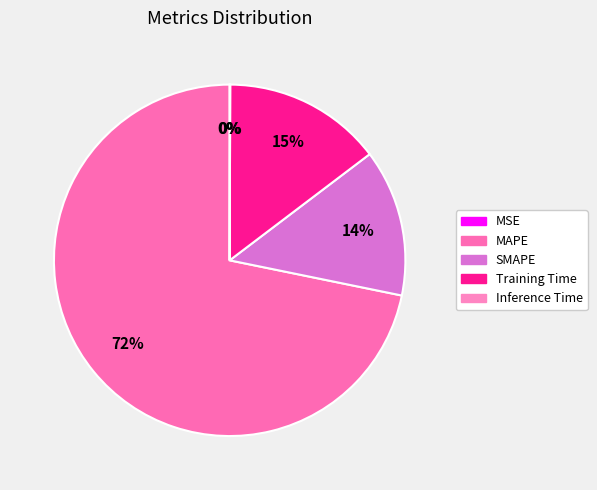

What percentage is NOT represented by Inference Time?

100.0%